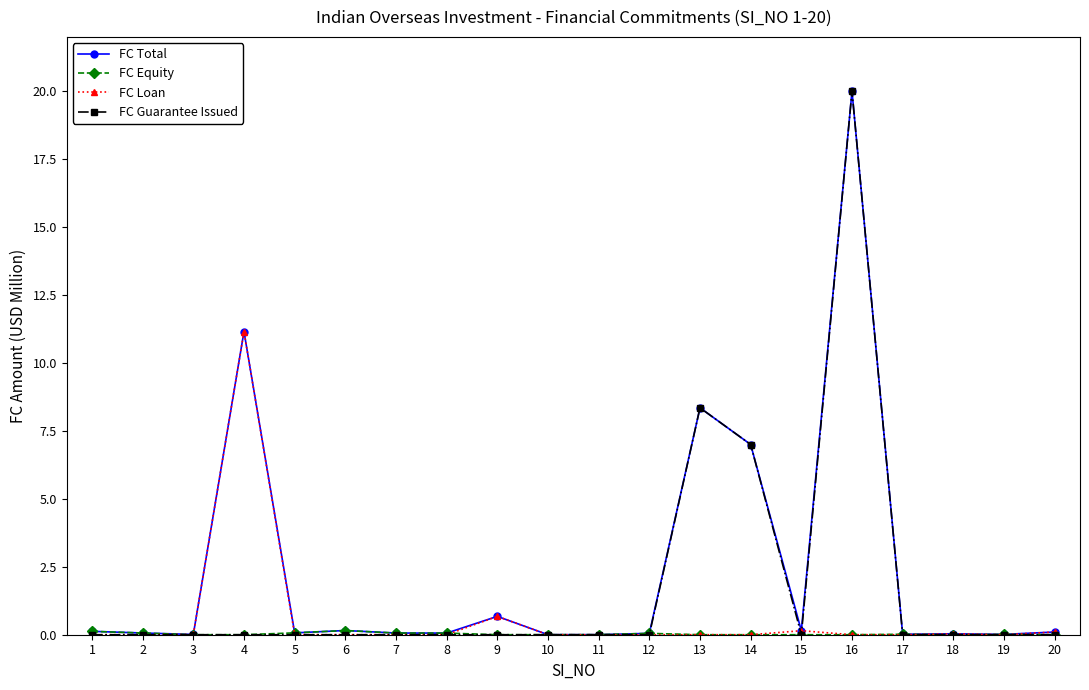

Which series changed the most between 13 and 20?

FC Guarantee Issued